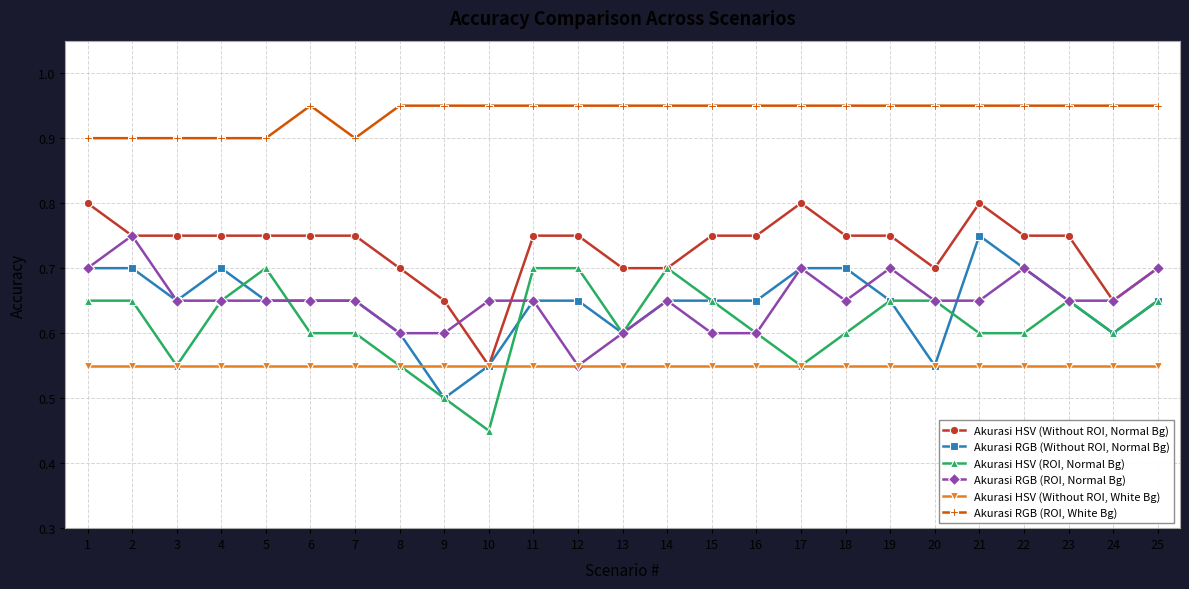

How many lines are shown in the chart?

6